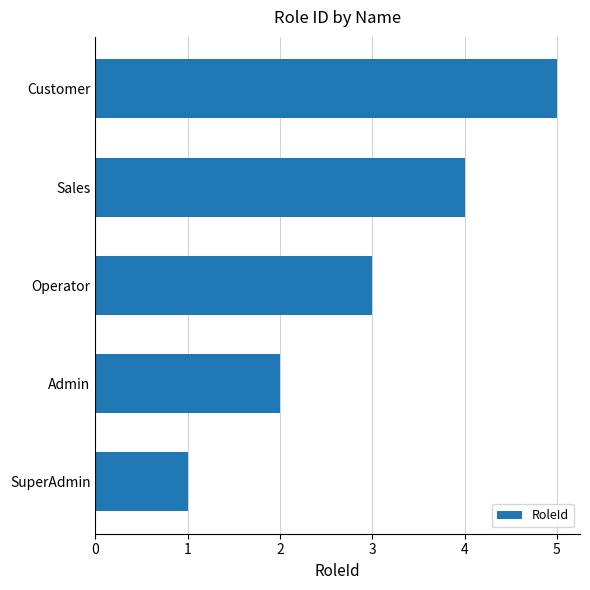

List the labels in order of value, largest first.

Customer, Sales, Operator, Admin, SuperAdmin